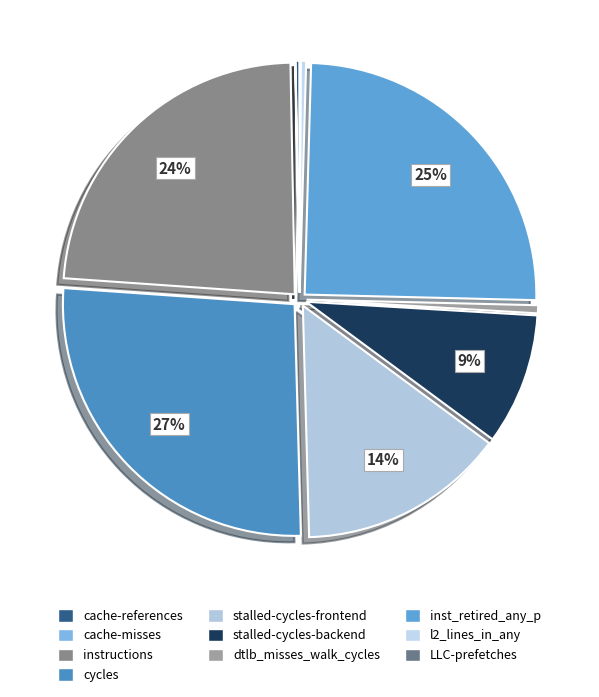

Which category has the biggest portion of the pie?

cycles